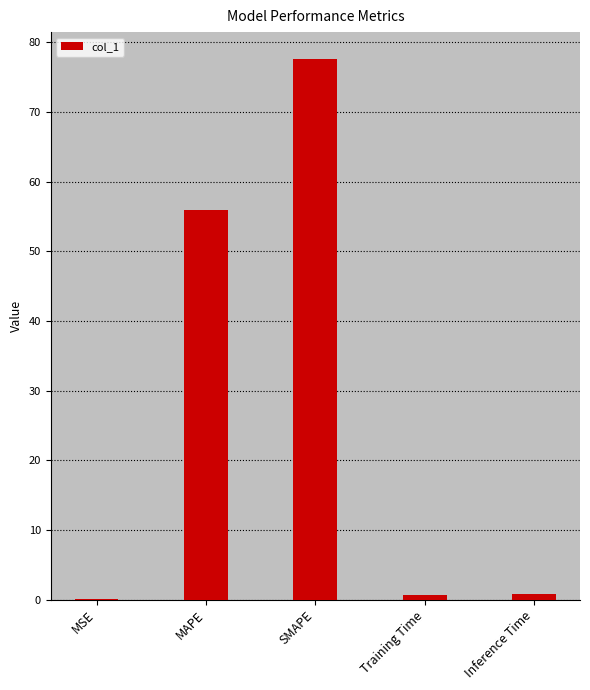

Which has a higher value, SMAPE or MSE?

SMAPE